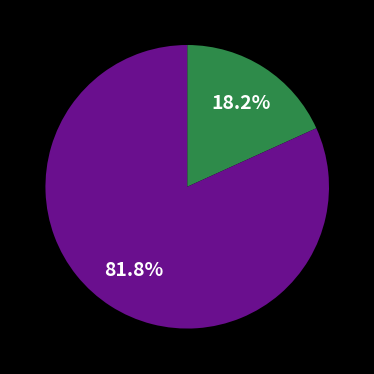

Does any single category account for the majority?

Yes